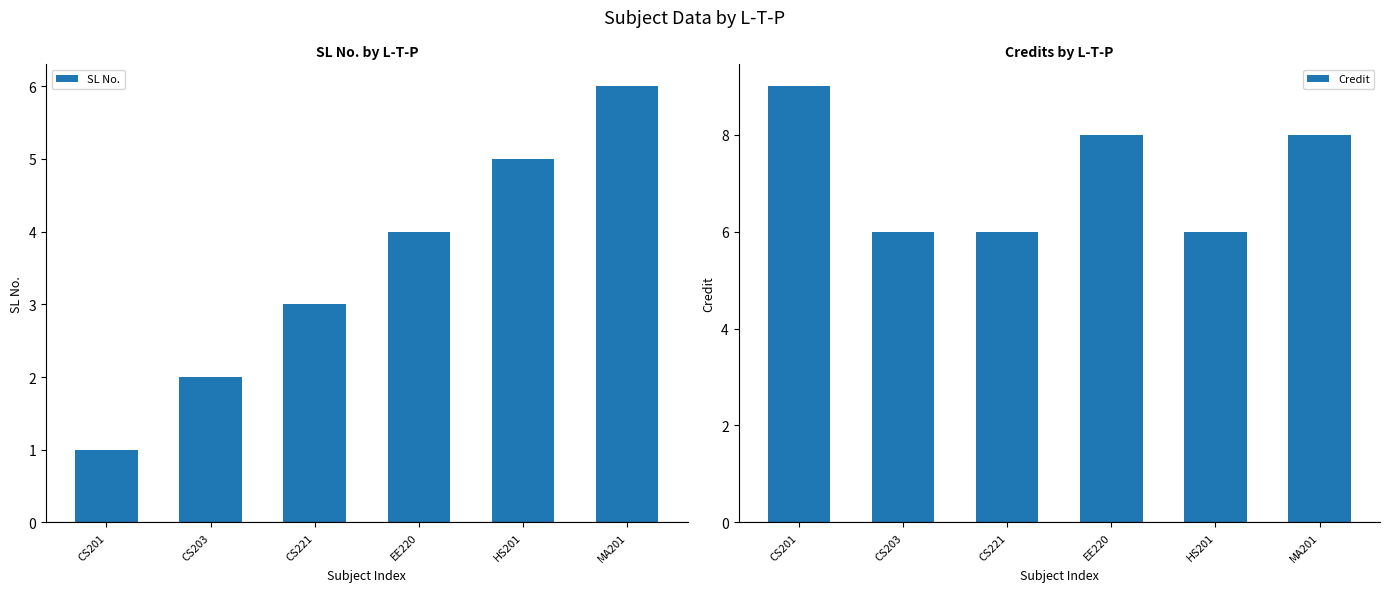

Reading right to left, extract all data points from this chart.

SL No.: MA201=6	HS201=5	EE220=4	CS221=3	CS203=2	CS201=1
Credit: MA201=8	HS201=6	EE220=8	CS221=6	CS203=6	CS201=9